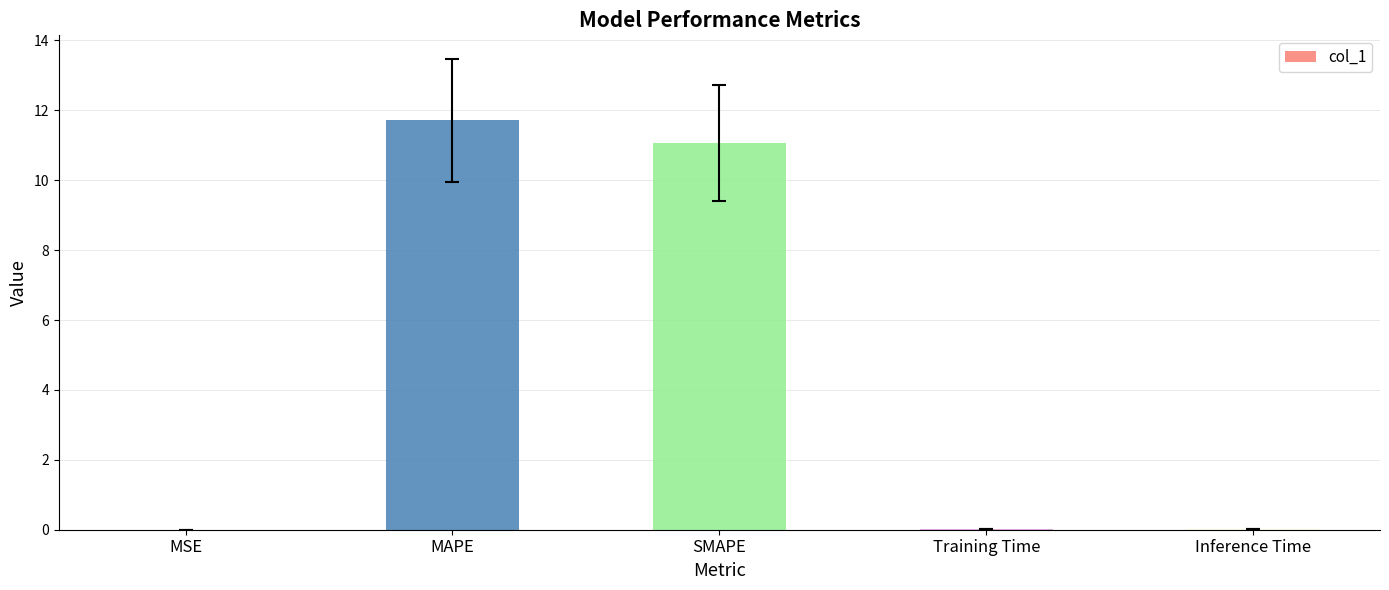

The chart shows a value of 11.7 at MAPE. True or false?

True